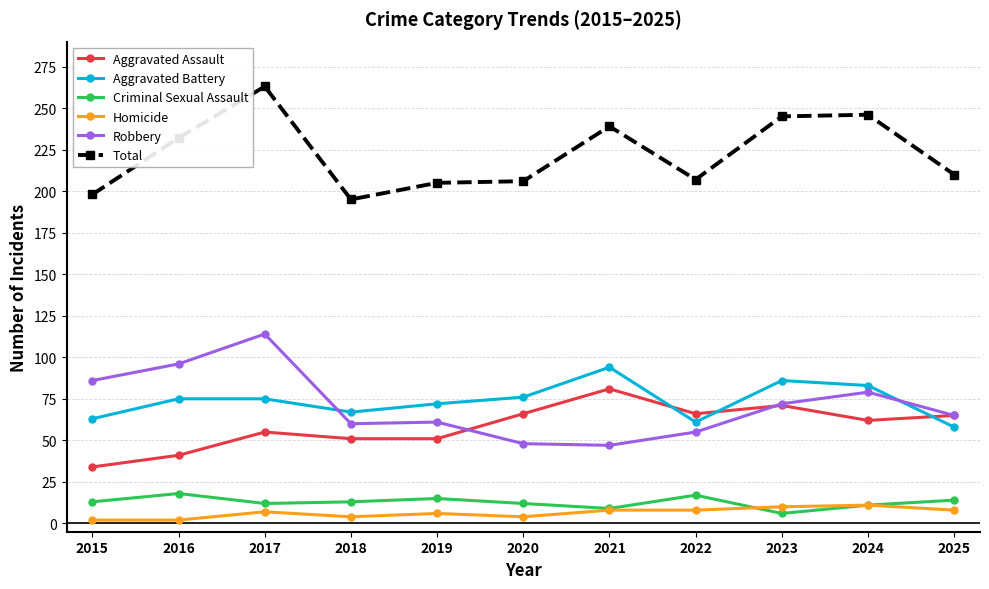

What is the maximum value for Aggravated Battery?

94